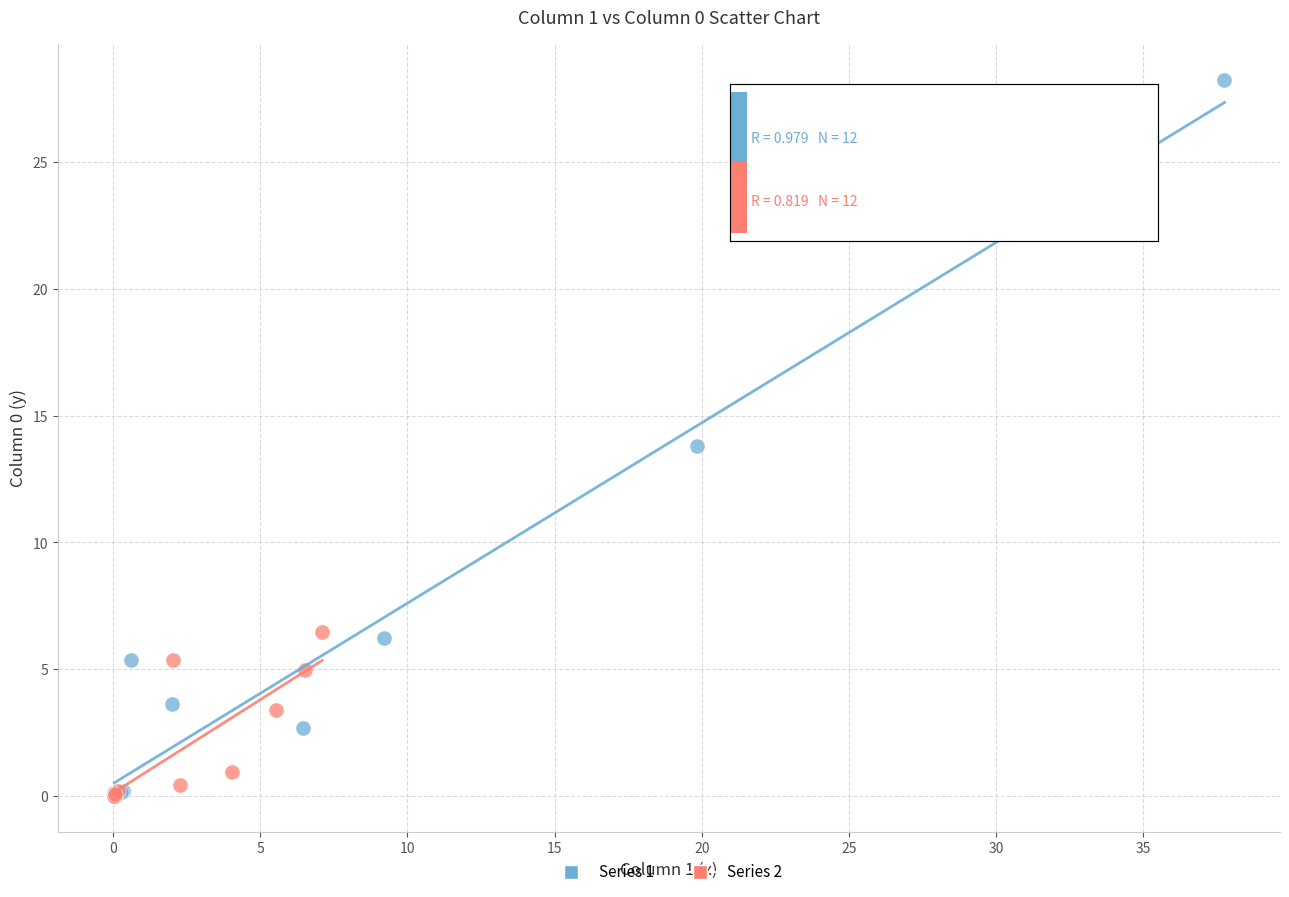

What are all the series names shown in the legend?

Series 1, Series 2